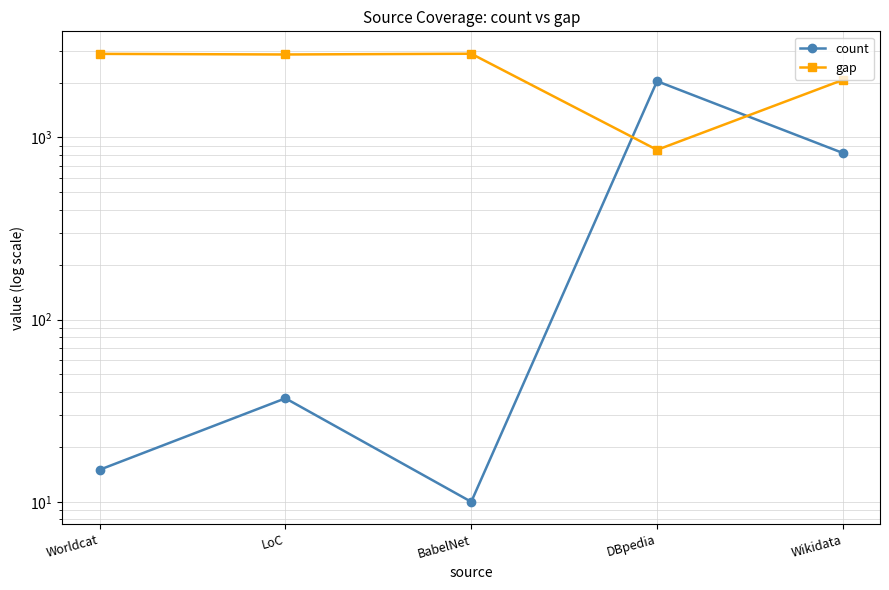

What is the difference between the second highest and minimum values in the count series?

812